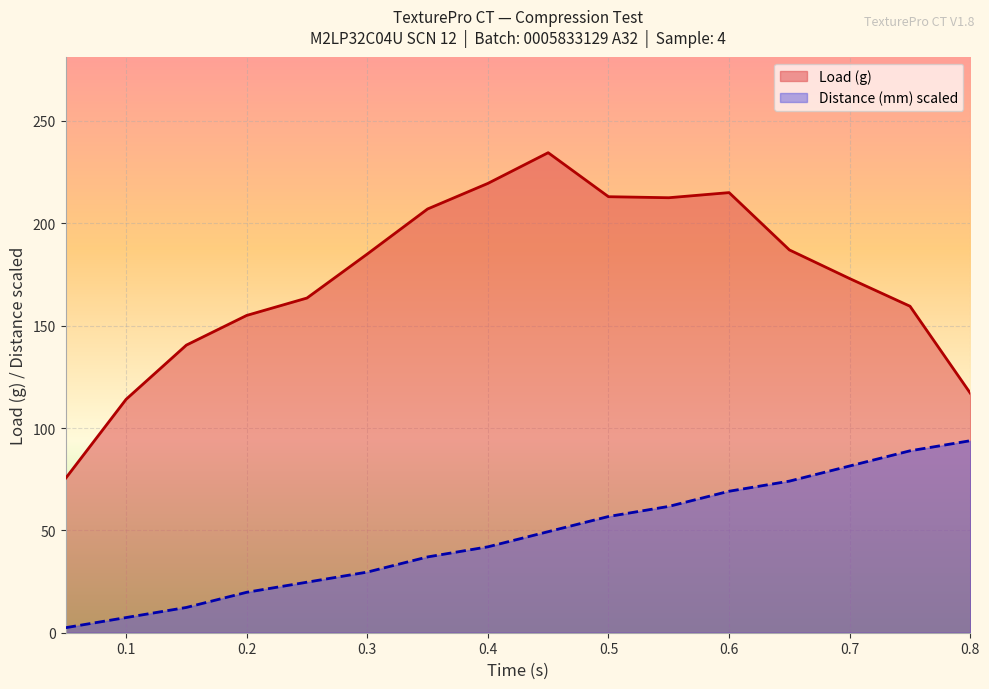

Which series has the widest spread of values?

Load (g)